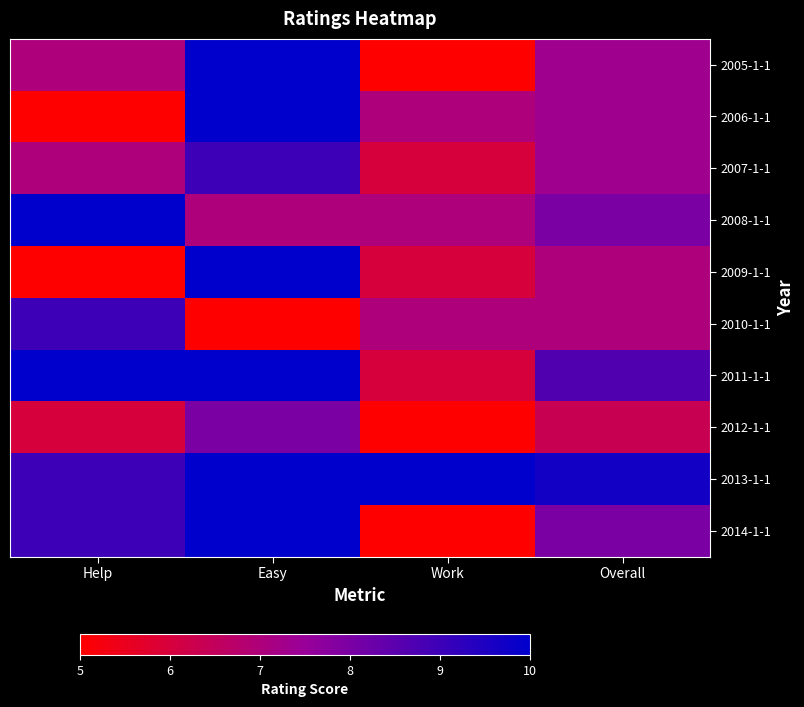

Reading left to right, list all the values displayed in this chart.

2005-1-1: Help=7.0	Easy=10.0	Work=5.0	Overall=7.3
2006-1-1: Help=5.0	Easy=10.0	Work=7.0	Overall=7.3
2007-1-1: Help=7.0	Easy=9.0	Work=6.0	Overall=7.3
2008-1-1: Help=10.0	Easy=7.0	Work=7.0	Overall=8.0
2009-1-1: Help=5.0	Easy=10.0	Work=6.0	Overall=7.0
2010-1-1: Help=9.0	Easy=5.0	Work=7.0	Overall=7.0
2011-1-1: Help=10.0	Easy=10.0	Work=6.0	Overall=8.7
2012-1-1: Help=6.0	Easy=8.0	Work=5.0	Overall=6.3
2013-1-1: Help=9.0	Easy=10.0	Work=10.0	Overall=9.7
2014-1-1: Help=9.0	Easy=10.0	Work=5.0	Overall=8.0